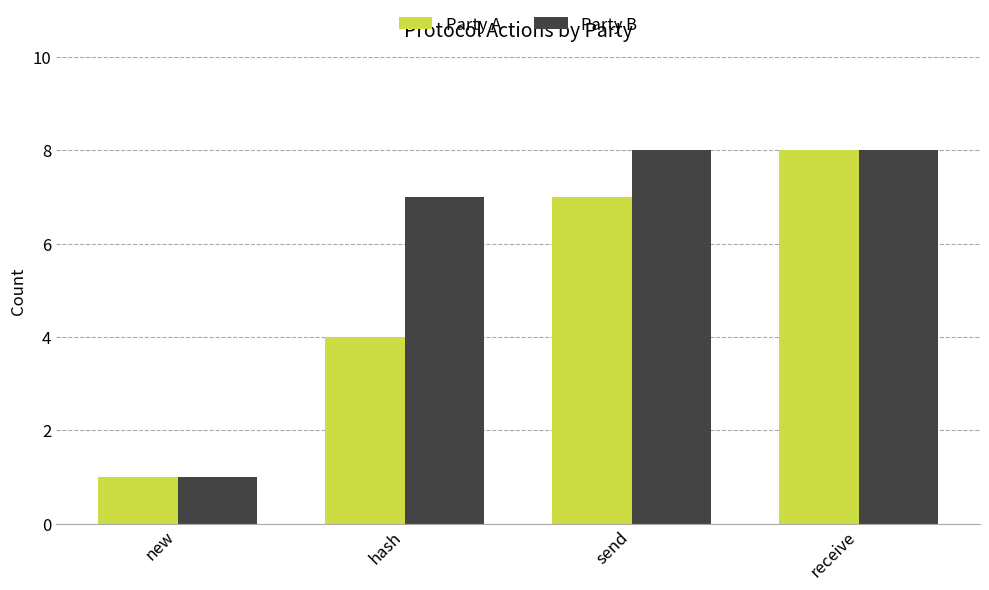

What is the sum of all Party B values?

24